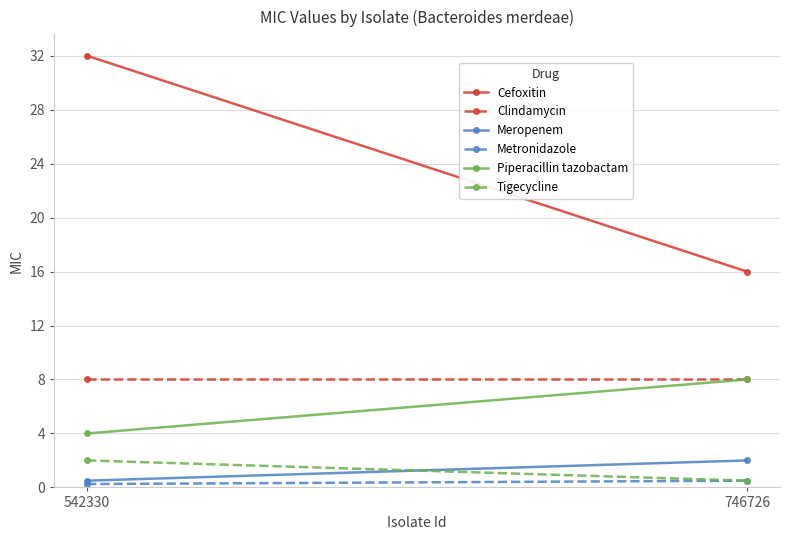

Between 542330 and 746726, which is larger?

542330